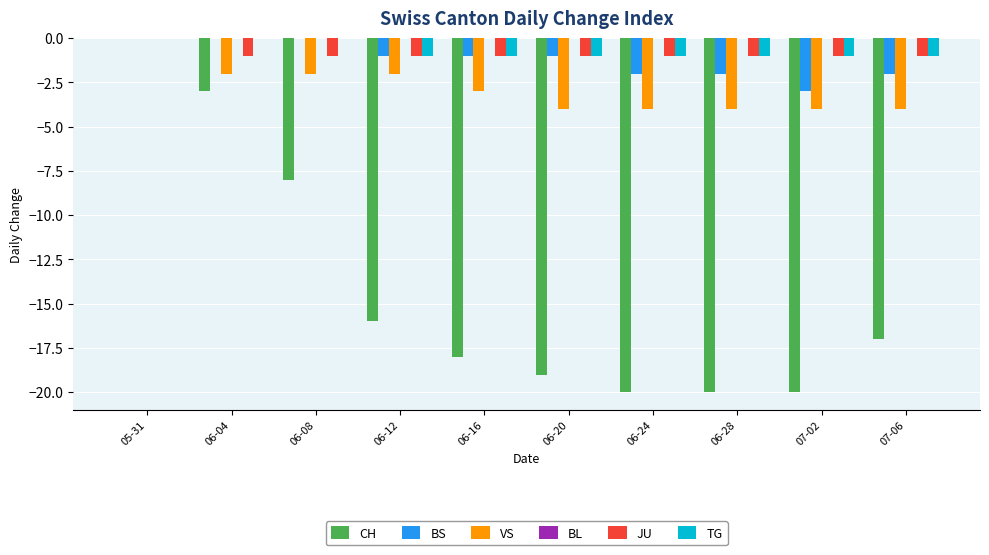

At which category is the sum across all series the highest?

05-31